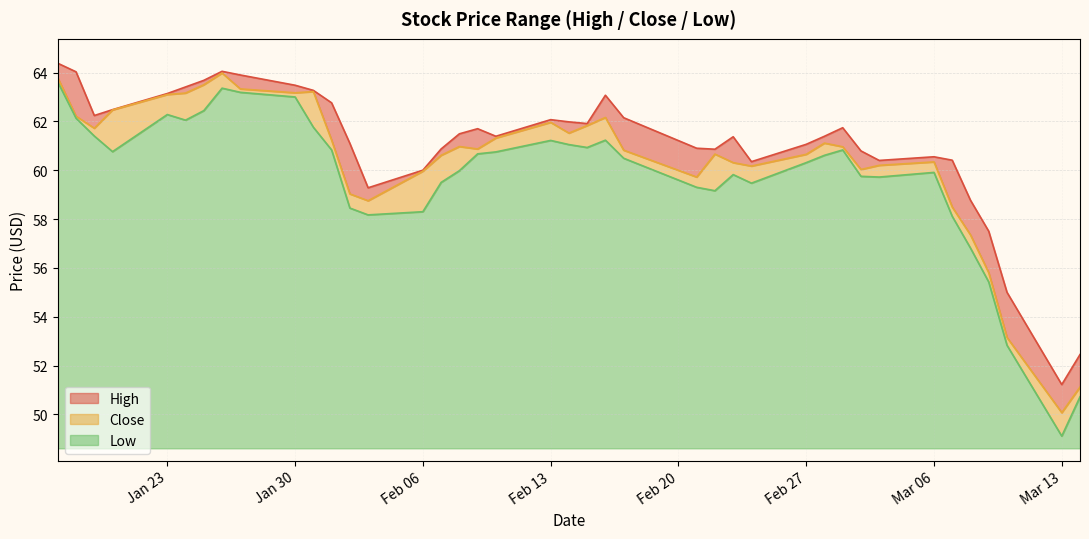

What is the minimum value for Low?

0.5